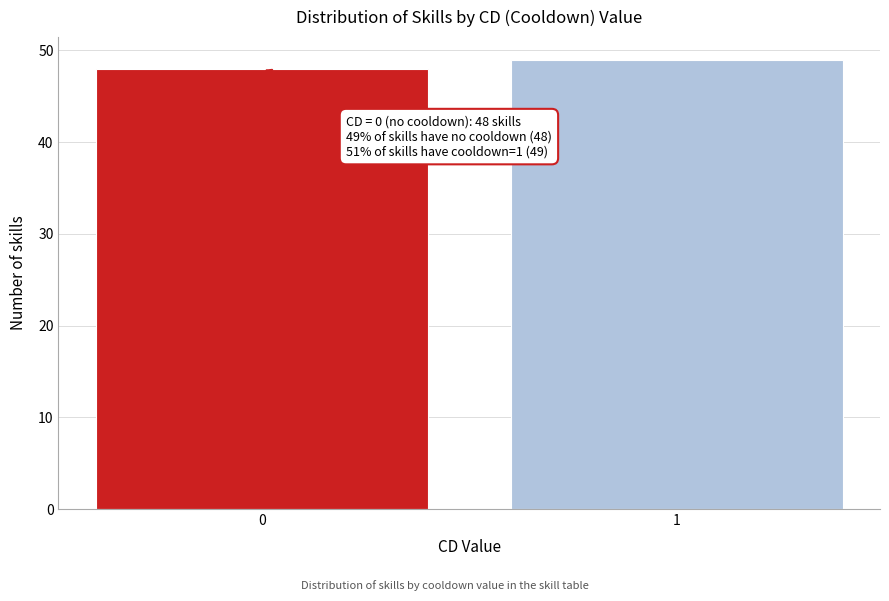

Reading right to left, list all the values displayed in this chart.

1=49	0=48